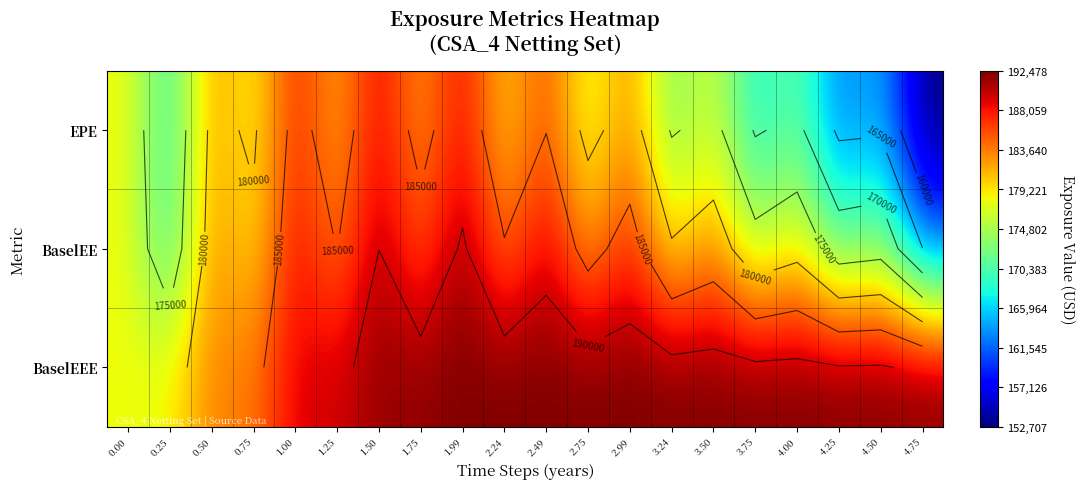

True or false: BaselEE has a value of 324091 at 2.75.

False